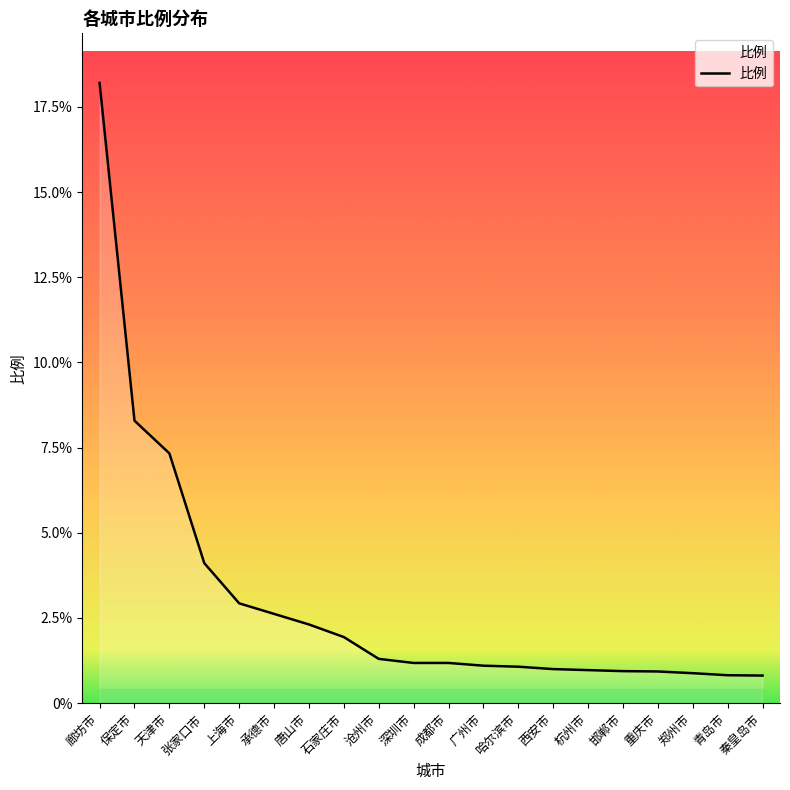

Does the chart display data point markers on the line(s)?

No